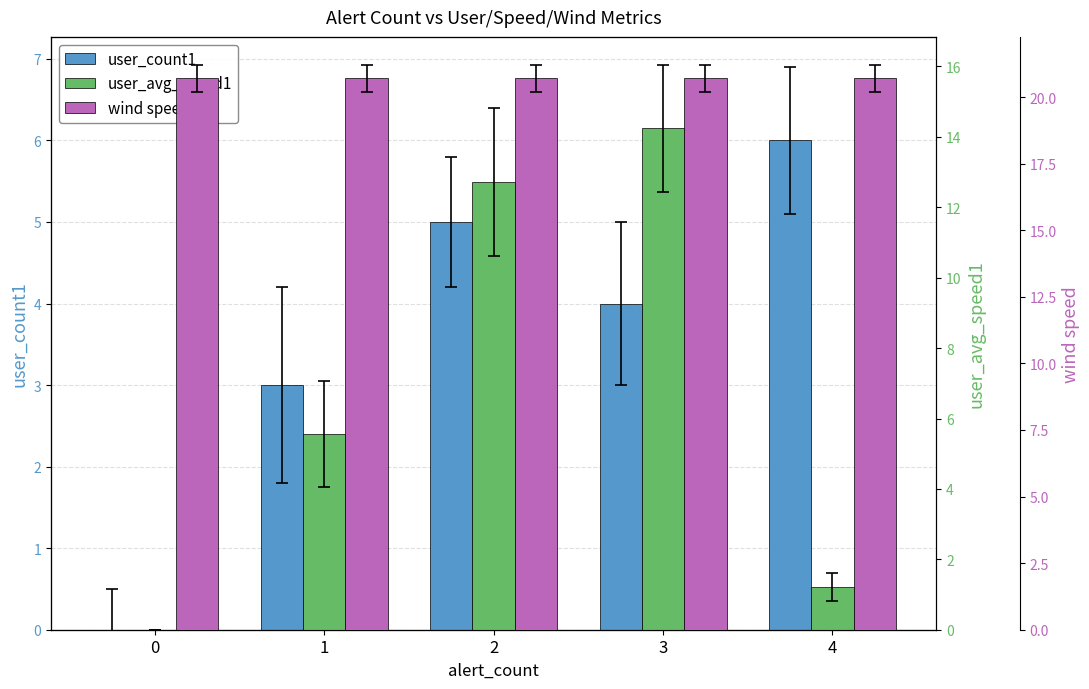

At how many categories does at least one series exceed 6?

5